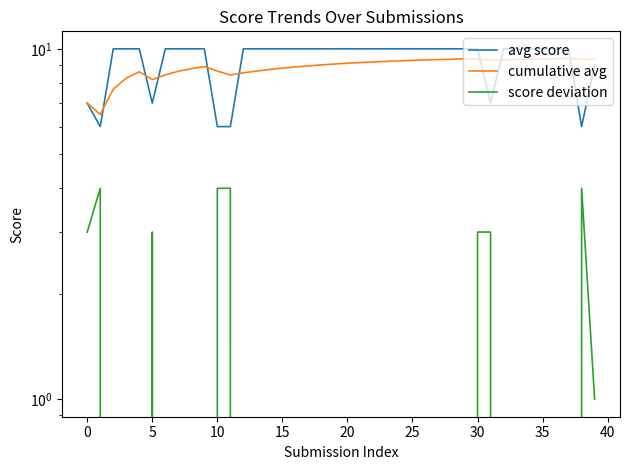

What is the label of the 30th point from the left?

29